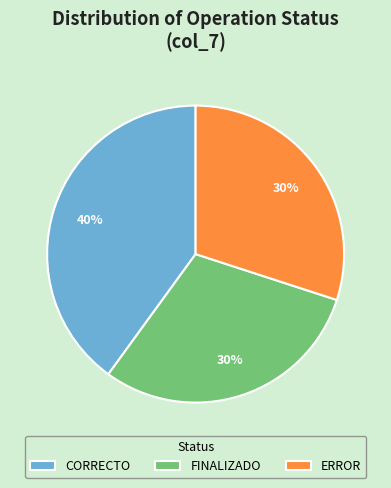

To the nearest percent, what is the average slice percentage?

33%